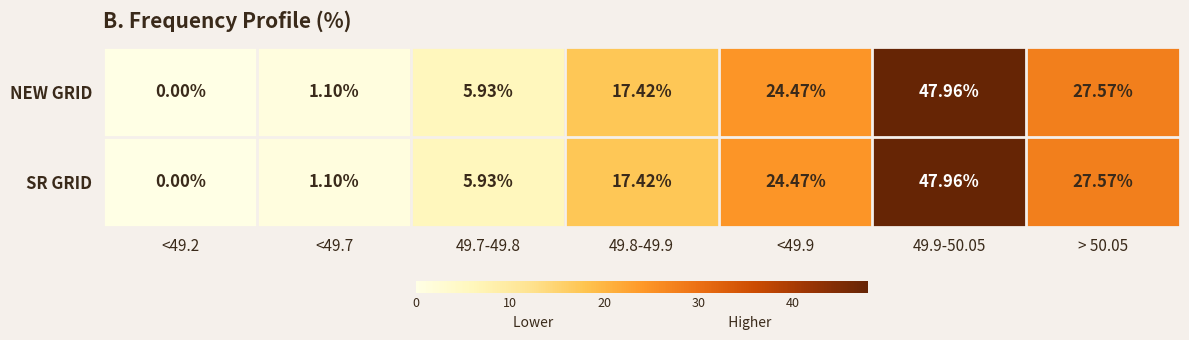

How many data points in NEW GRID are less than 17?

3